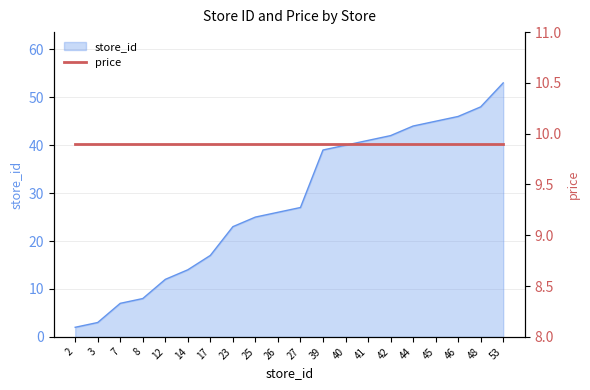

What is the sum of all values?

562